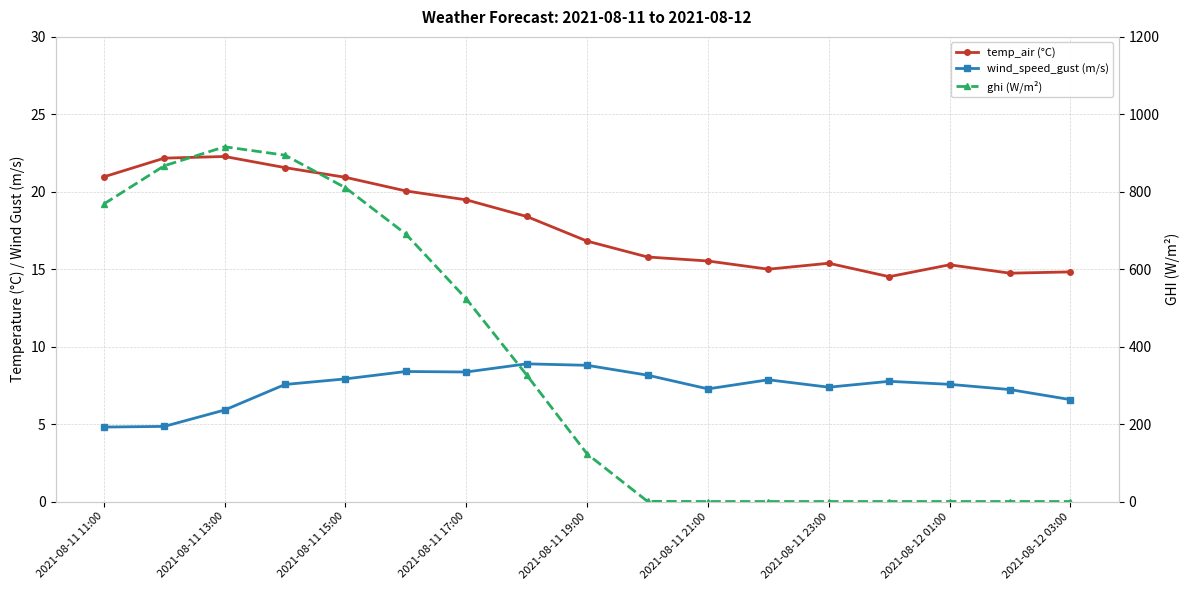

What is the value of the wind_speed_gust (m/s) point at the 16th from the left?

7.2